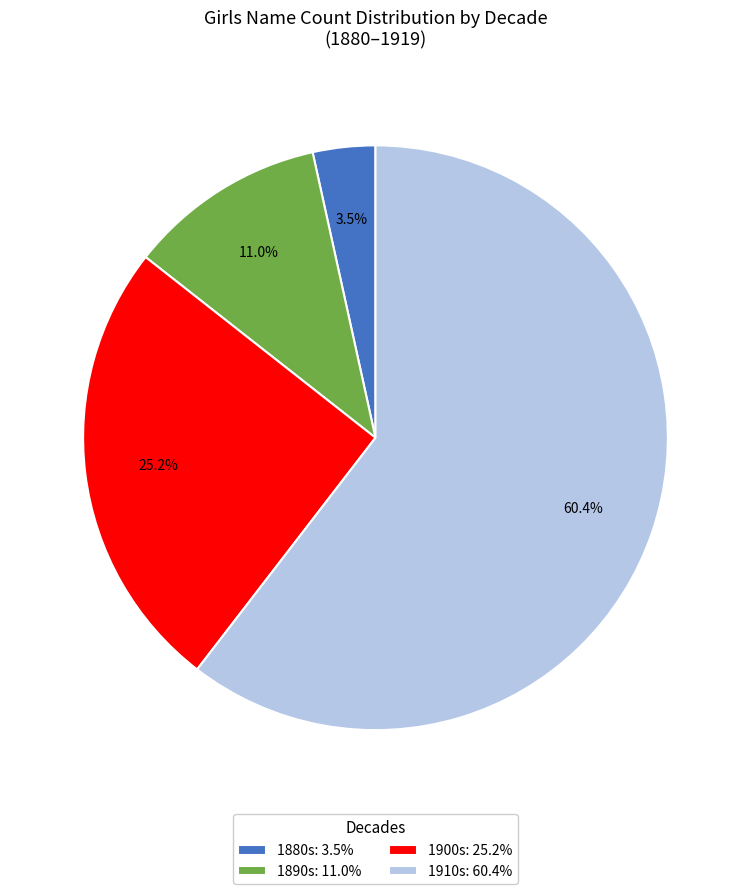

Which has a higher value, 1890s: 11.0% or 1880s: 3.5%?

1890s: 11.0%